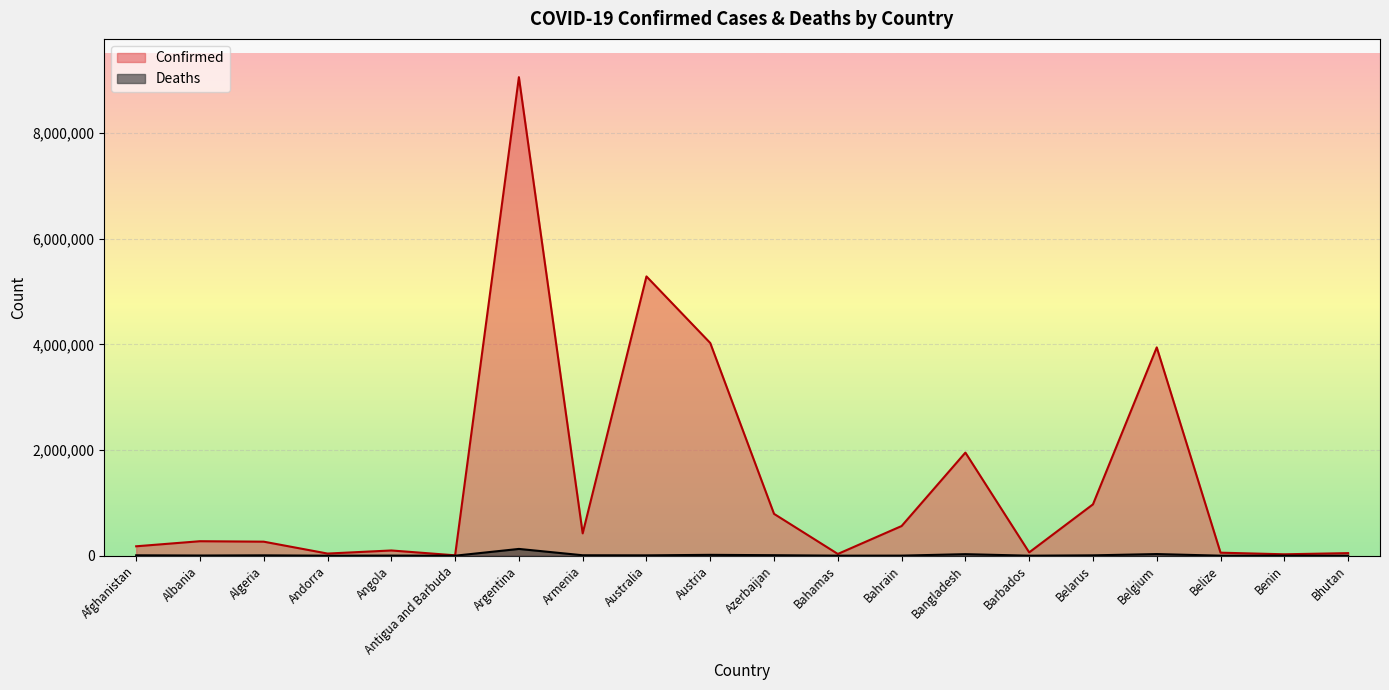

Count the number of categories in the chart.

20